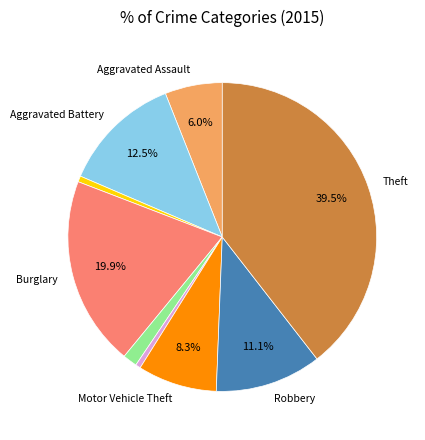

Is there any slice that represents more than half of the pie?

No